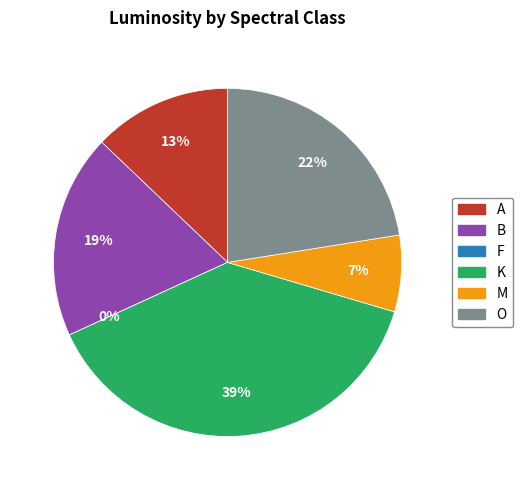

To the nearest percent, what portion does A represent?

13%